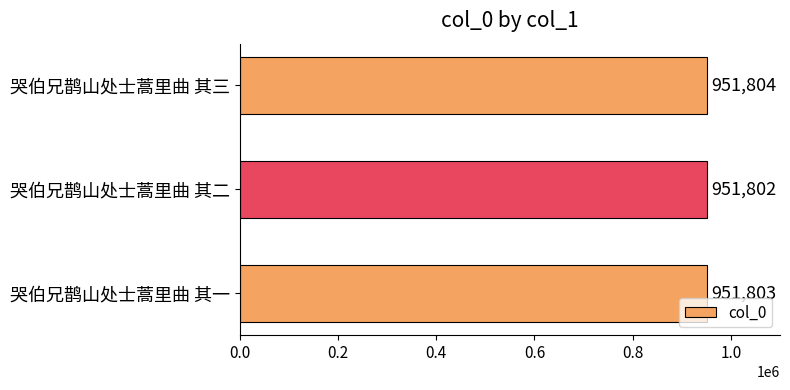

True or false: the data shows 575227 at 哭伯兄鹊山处士蒿里曲 其二.

False